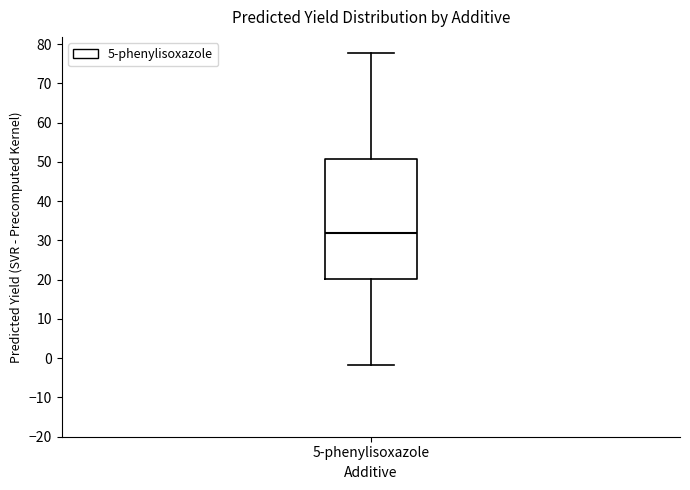

Read this box plot against the y-axis: the position of the median line, the range covered by the box, and the ends of both whiskers. The values are not printed on the chart, so give them approximately, as read against the axis.

median 32, box 20 to 51, whiskers -2 to 78